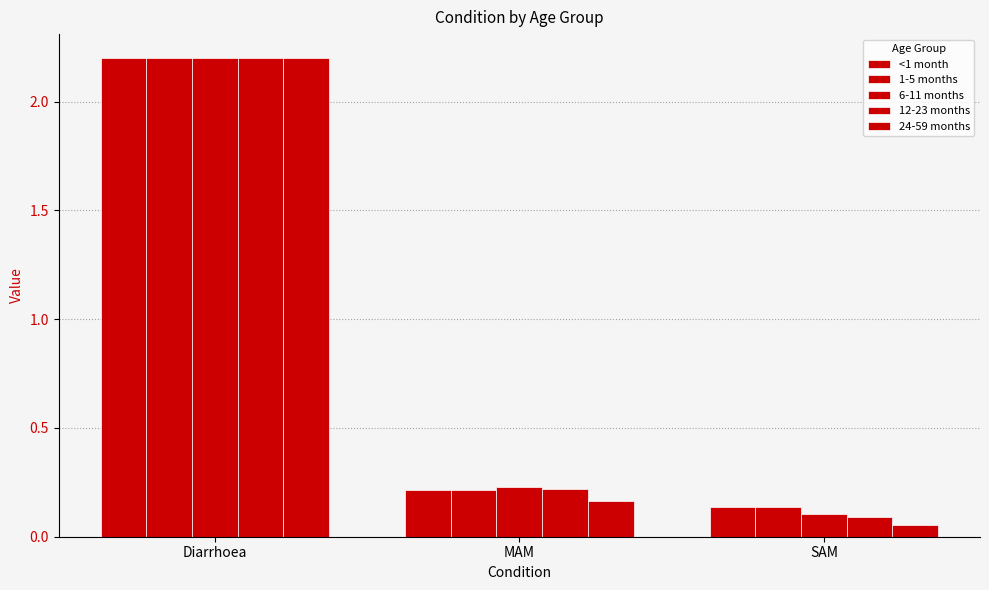

Which category has the lowest value in the 1-5 months series?

SAM